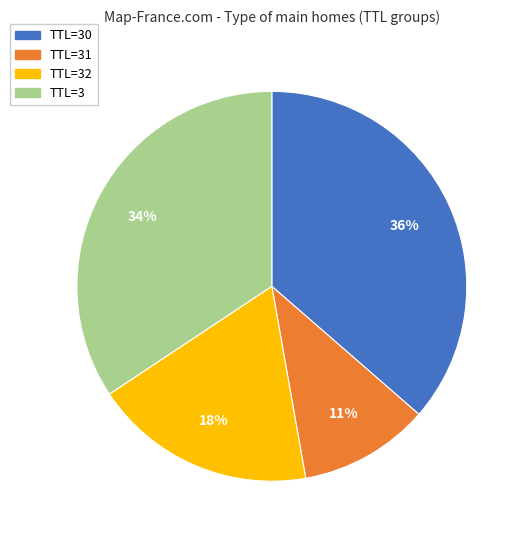

Count the number of slices in the pie.

4